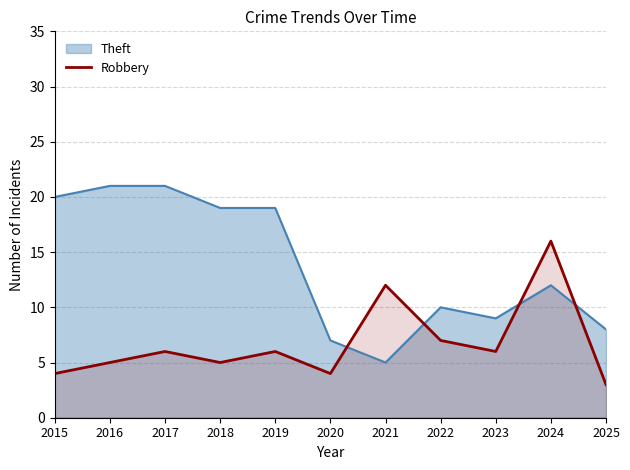

What is the smallest value displayed?

3